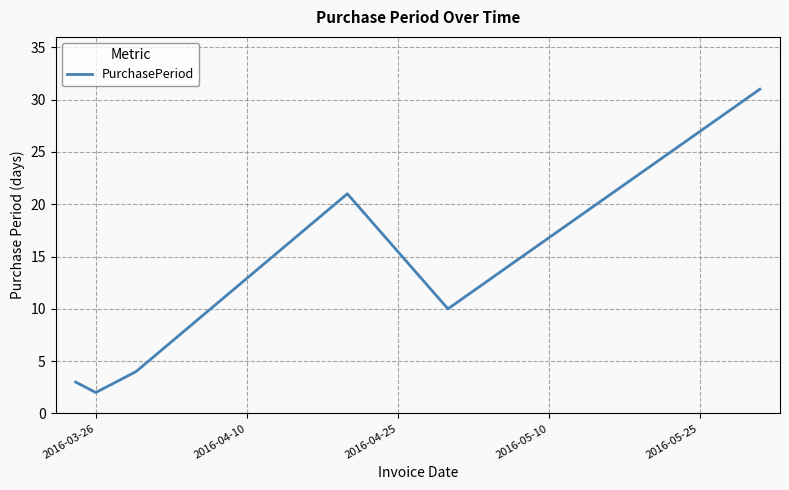

How many interior local peaks (higher than both neighbors) does the data have?

1